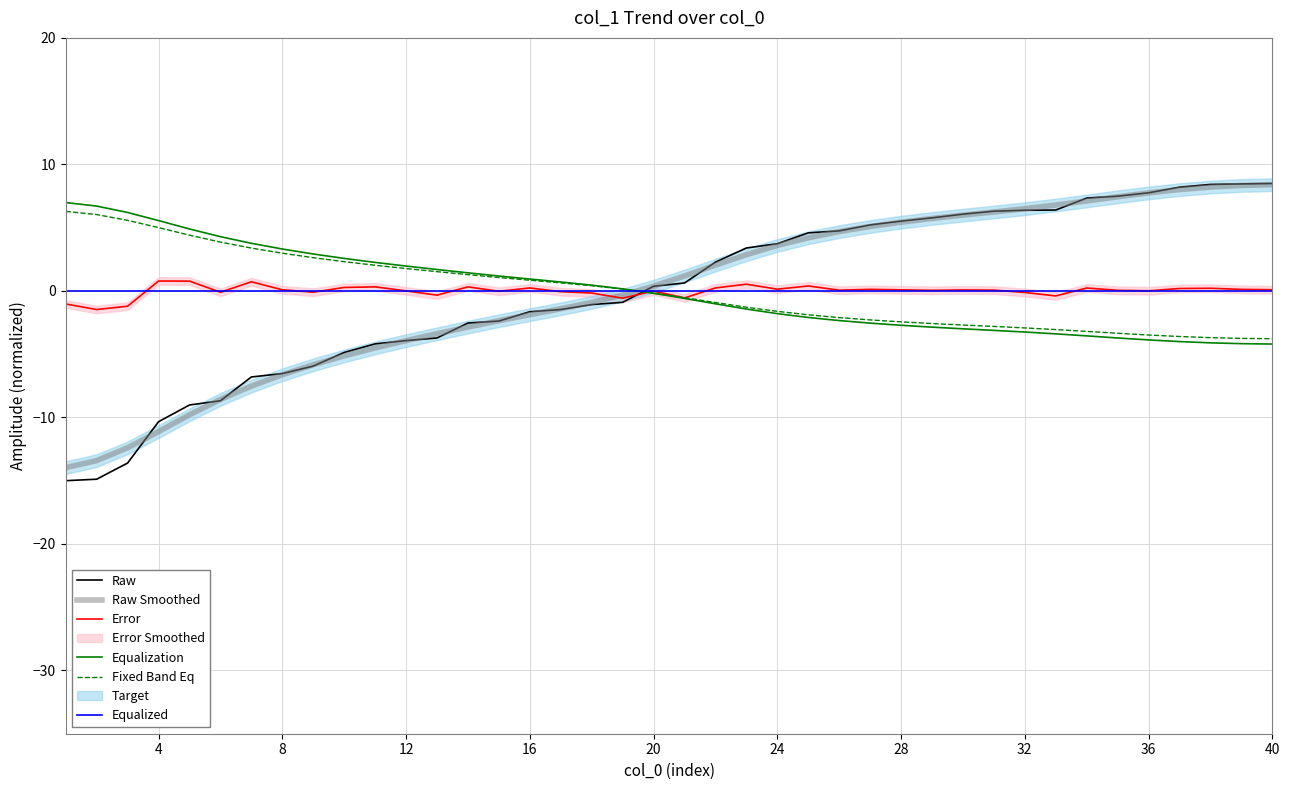

What is the value of the Equalization point at the 39th from the left?

-4.2